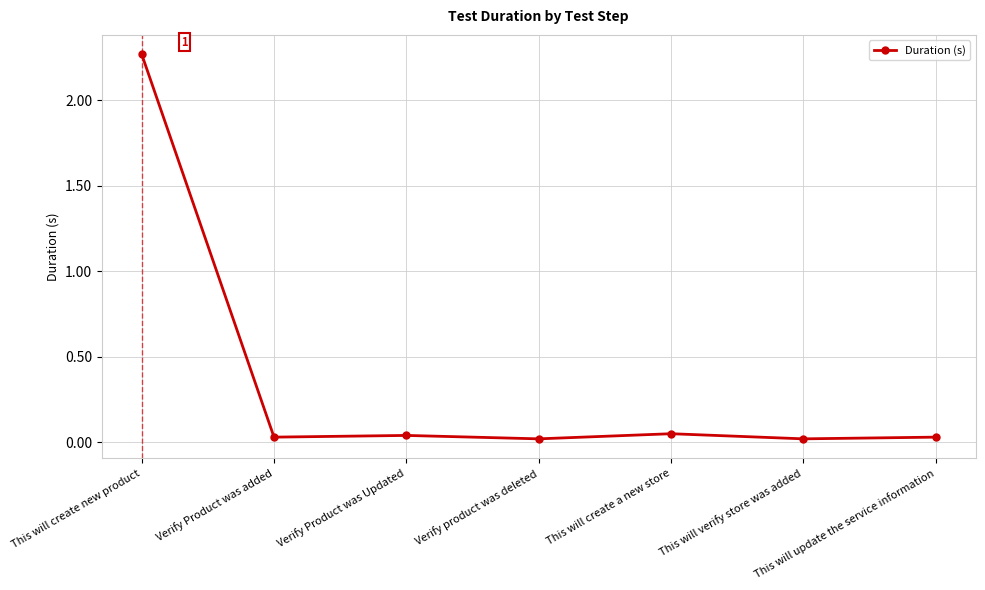

True or false: the data has more than 2 interior local peaks.

False